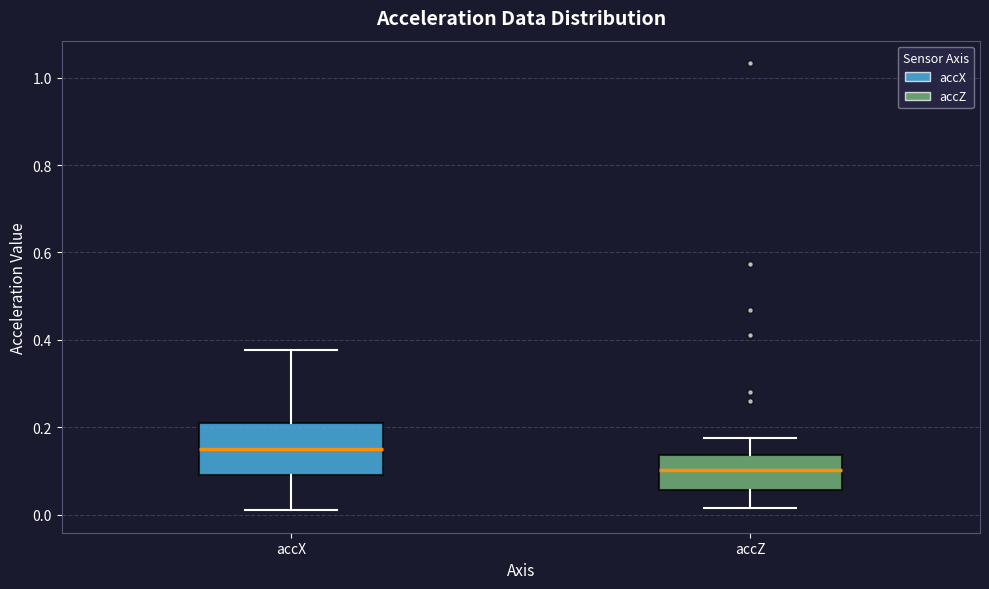

Reading left to right, read every box against the y-axis: the position of its median line, the range the box covers, and the ends of its whiskers. The values are not printed on the chart, so give them approximately, as read against the axis.

accX: median 0.16, box 0.10 to 0.22, whiskers 0.02 to 0.38
accZ: median 0.10, box 0.06 to 0.14, whiskers 0.02 to 0.18